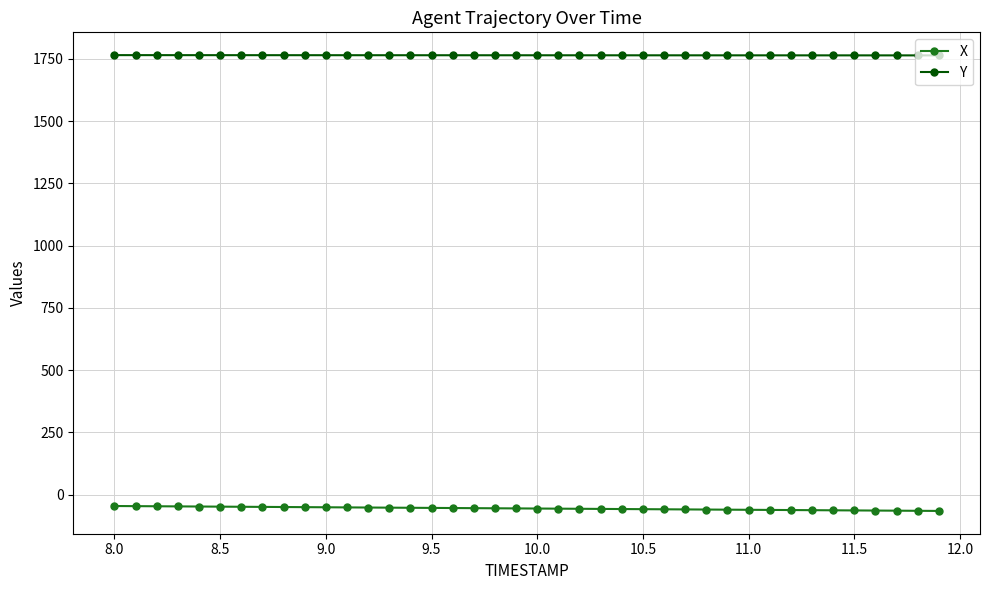

Is this an area chart (filled region under the line)?

No